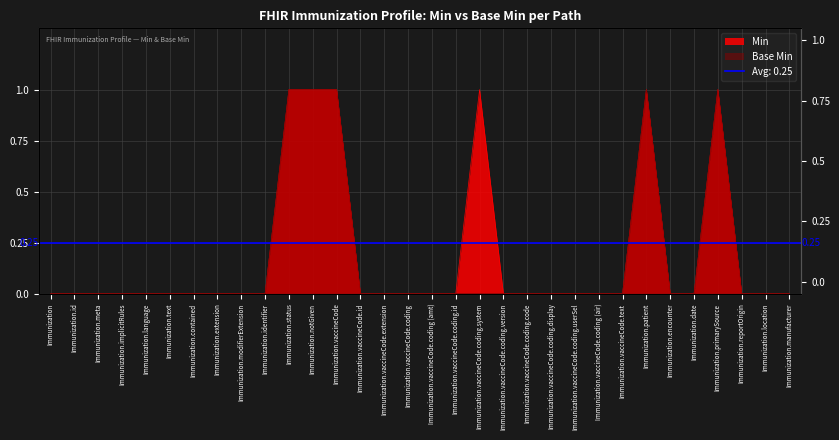

True or false: base_min and x intersect in this chart.

False